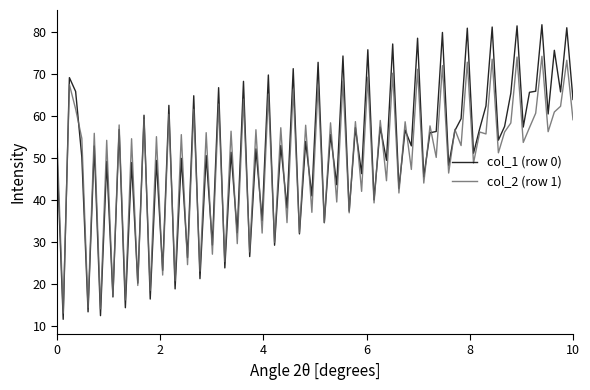

Which series has the largest range (max minus min)?

col_1 (row 0)